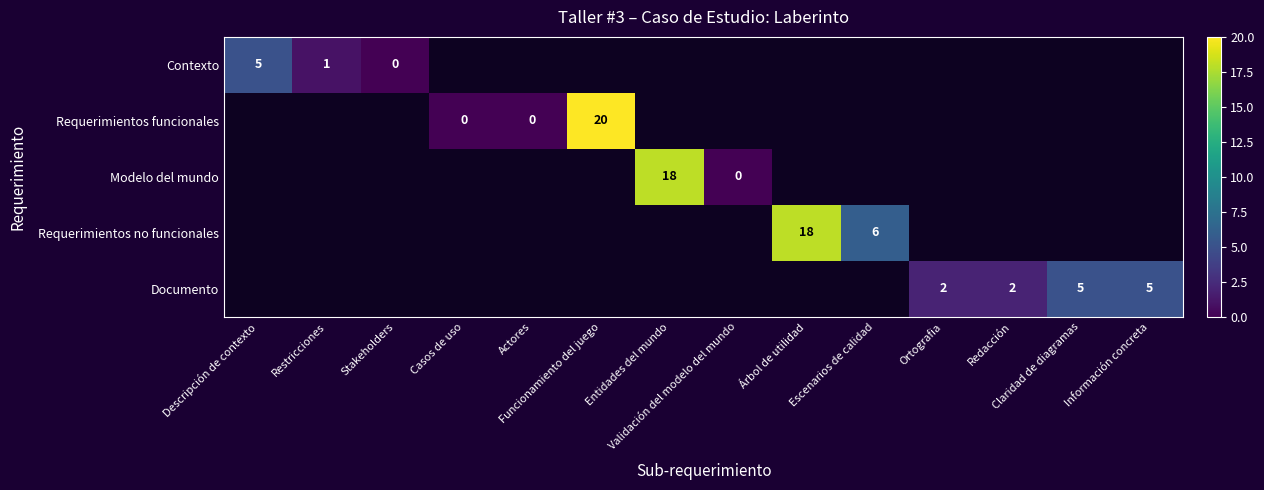

At how many categories does at least one series exceed 10?

3